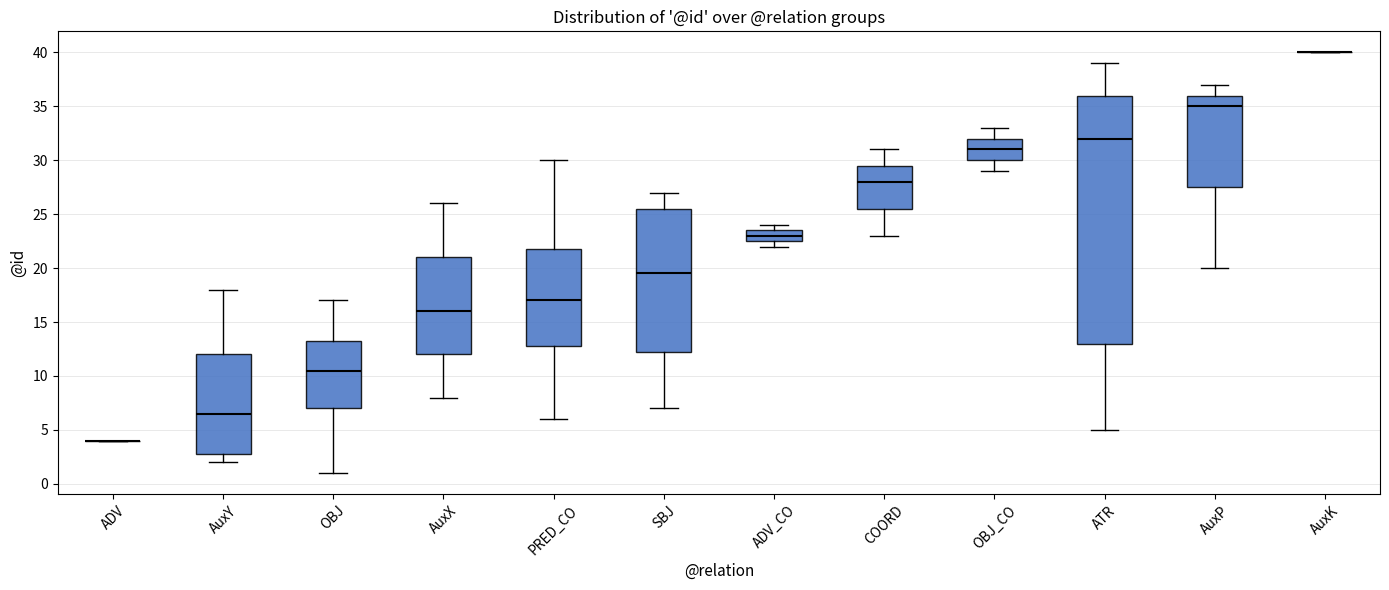

Reading left to right, read every box against the y-axis: the position of its median line, the range the box covers, and the ends of its whiskers. The values are not printed on the chart, so give them approximately, as read against the axis.

ADV: box collapsed to a line at 4.0, whiskers 4.0 to 4.0
AuxY: median 6.5, box 3.0 to 12.0, whiskers 2.0 to 18.0
OBJ: median 10.5, box 7.0 to 13.5, whiskers 1.0 to 17.0
AuxX: median 16.0, box 12.0 to 21.0, whiskers 8.0 to 26.0
PRED_CO: median 17.0, box 13.0 to 22.0, whiskers 6.0 to 30.0
SBJ: median 19.5, box 12.5 to 25.5, whiskers 7.0 to 27.0
ADV_CO: median 23.0, box 22.5 to 23.5, whiskers 22.0 to 24.0
COORD: median 28.0, box 25.5 to 29.5, whiskers 23.0 to 31.0
OBJ_CO: median 31.0, box 30.0 to 32.0, whiskers 29.0 to 33.0
ATR: median 32.0, box 13.0 to 36.0, whiskers 5.0 to 39.0
AuxP: median 35.0, box 27.5 to 36.0, whiskers 20.0 to 37.0
AuxK: box collapsed to a line at 40.0, whiskers 40.0 to 40.0